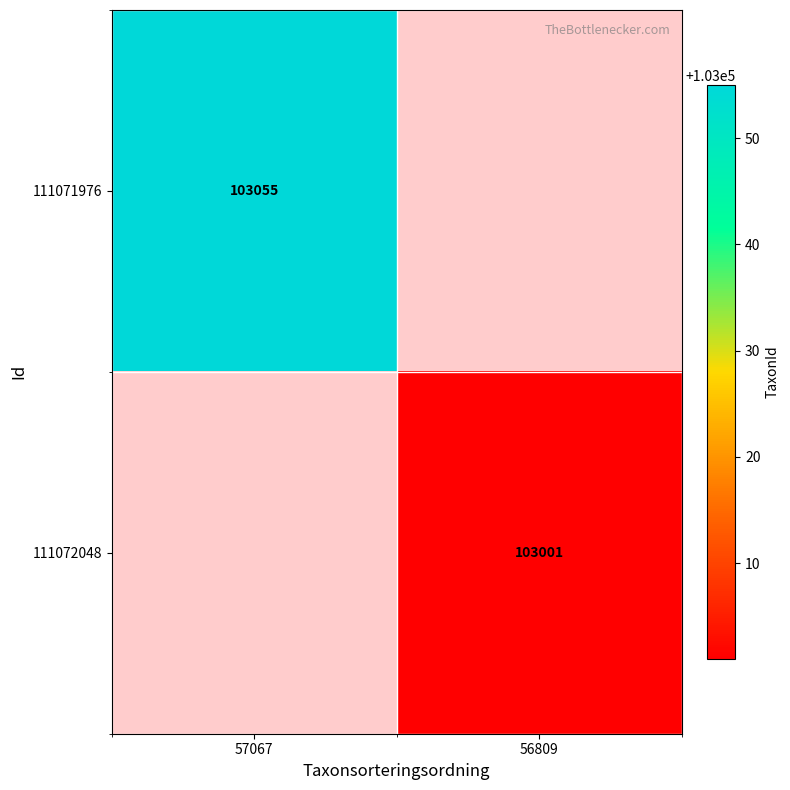

The 111071976 series shows 63824 at 57067. True or false?

False